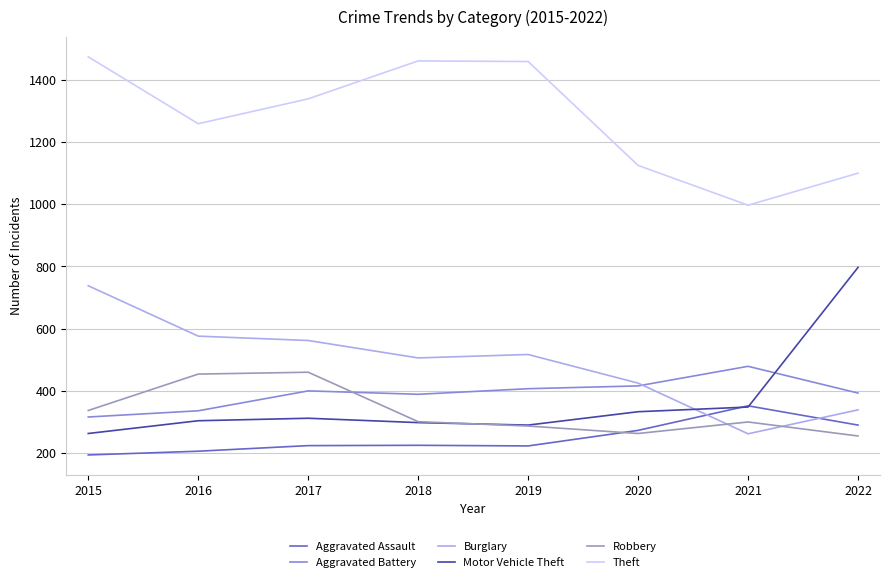

The Theft series shows 1100 at 2022. True or false?

True